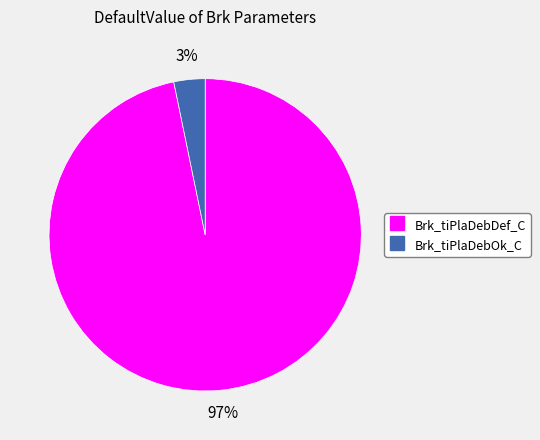

Is the sum of Brk_tiPlaDebDef_C and Brk_tiPlaDebOk_C greater than half?

Yes